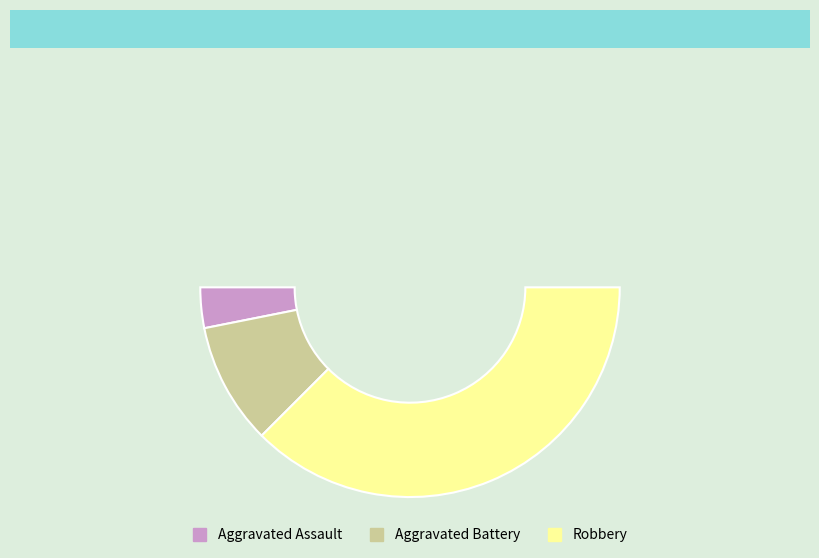

How many segments does this pie chart have?

4